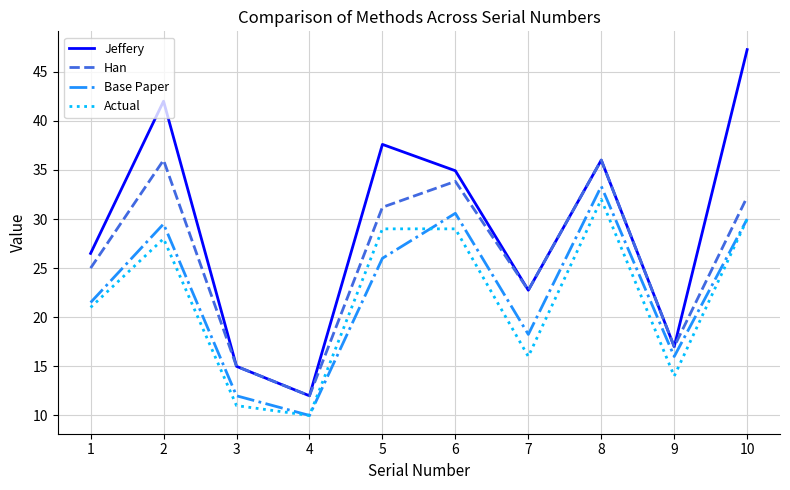

How many lines are shown in the chart?

4